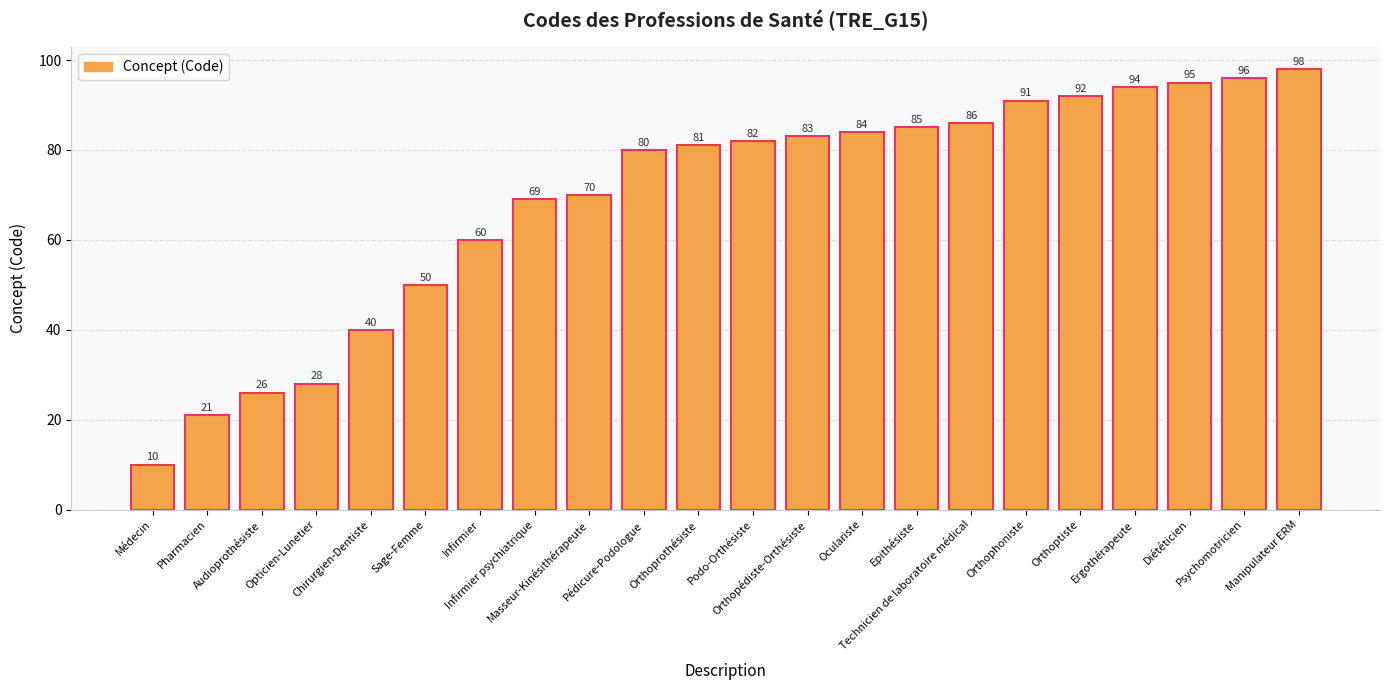

How many categories are shown in the chart?

22